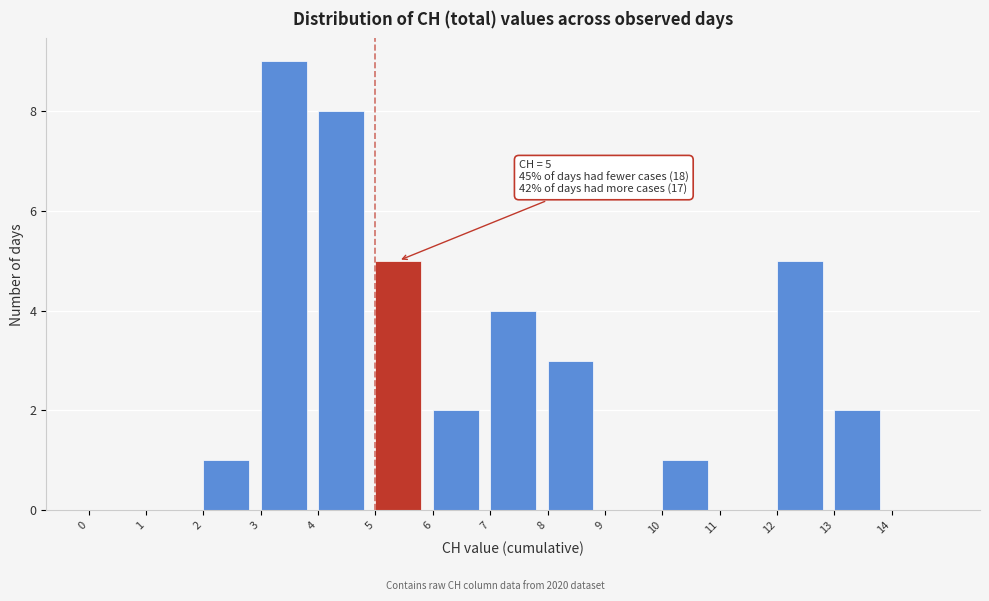

Over which range of the x-axis is the bar tallest?

3 to 4